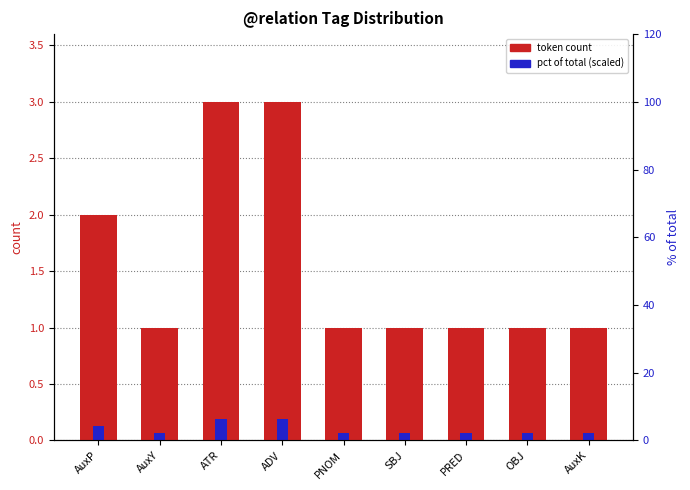

Which series has the largest range (max minus min)?

token count